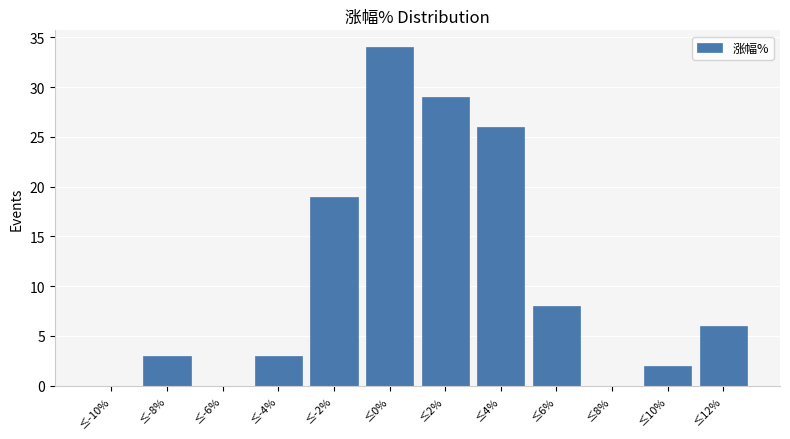

Reading right to left, what are all the values shown in this chart?

≤12%=6	≤10%=2	≤8%=0	≤6%=8	≤4%=26	≤2%=29	≤0%=34	≤-2%=19	≤-4%=3	≤-6%=0	≤-8%=3	≤-10%=0